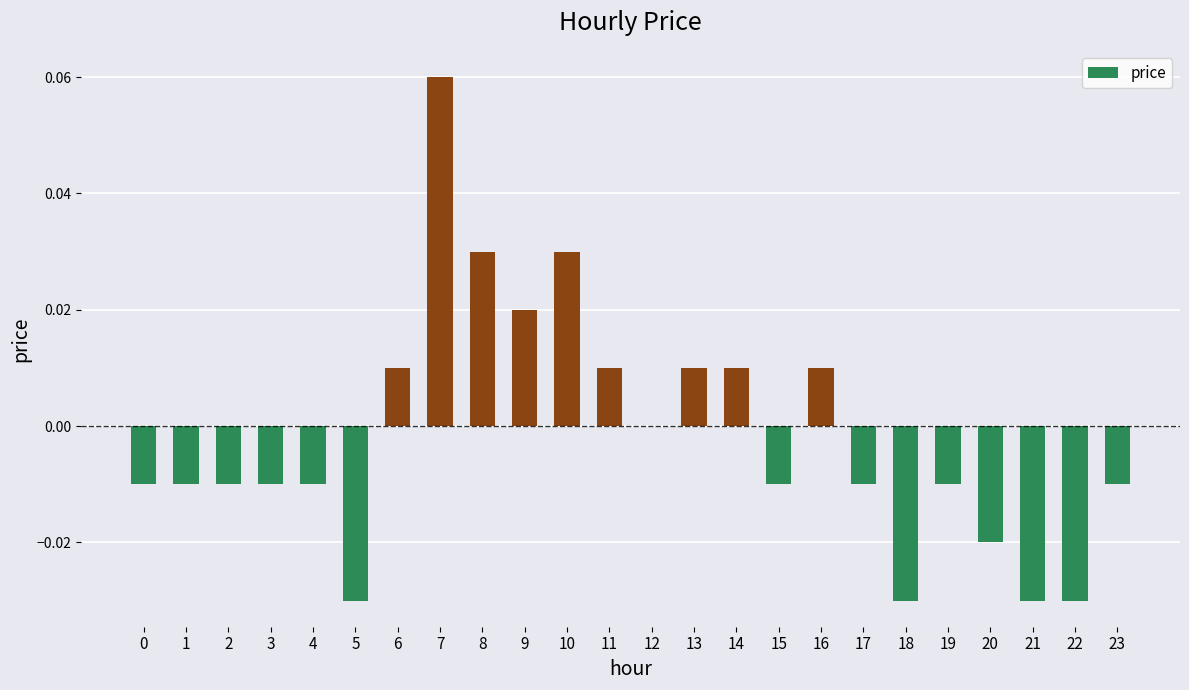

True or false: the data shows -0.0 at 3.

True